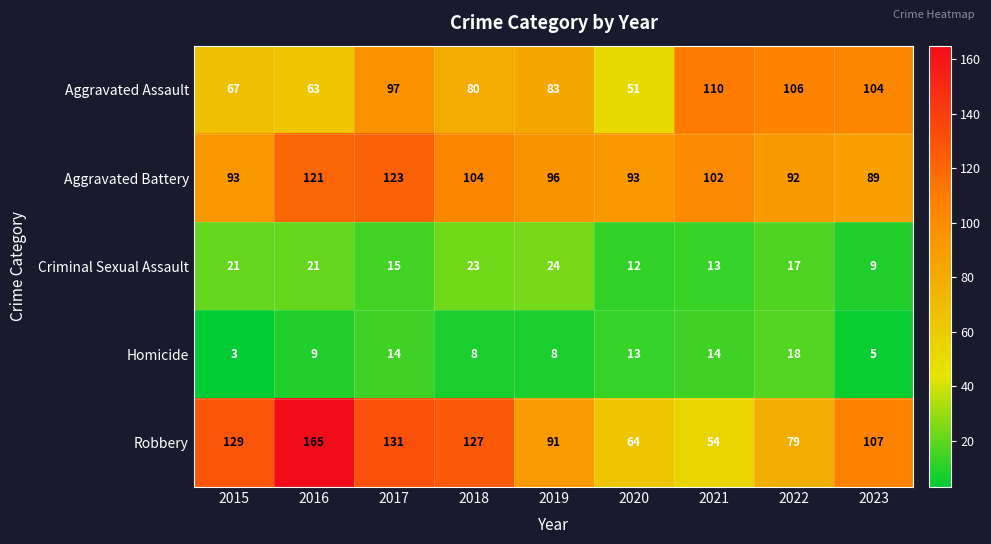

What is the difference between the second highest and minimum values in the Aggravated Assault series?

55